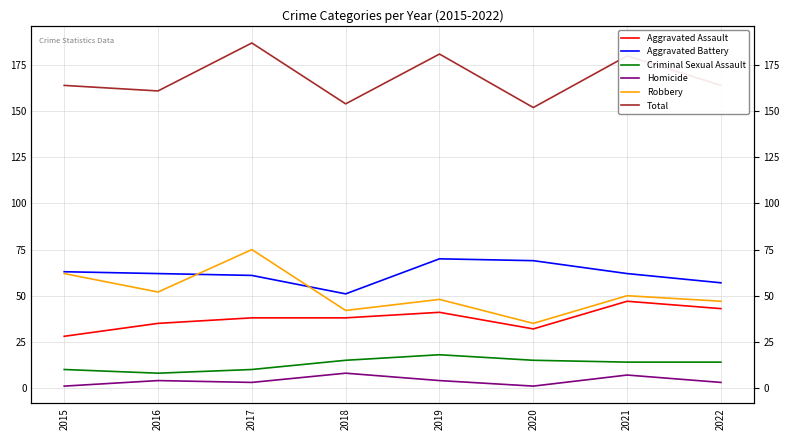

Which series has the widest spread of values?

Robbery